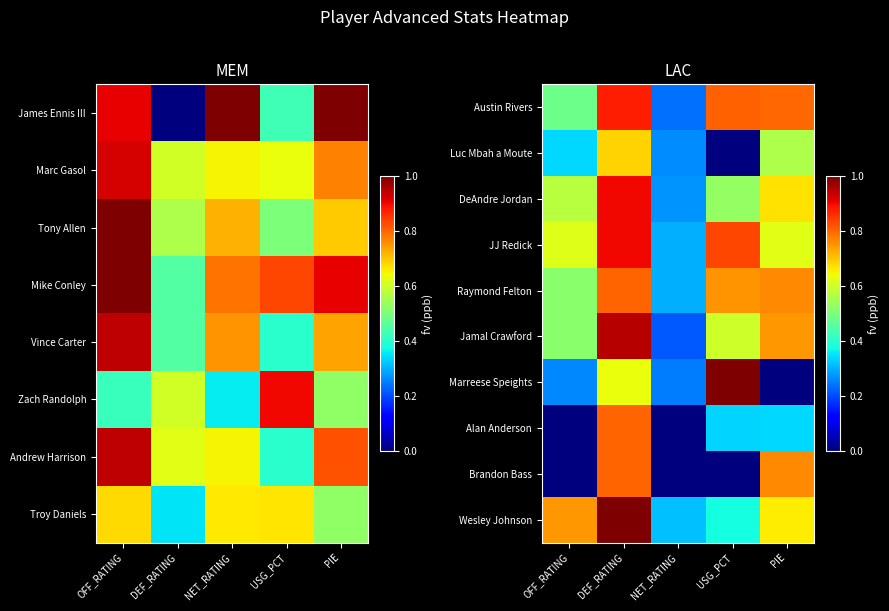

Is it true that Luc Mbah a Moute equals 0.0 at USG_PCT?

True